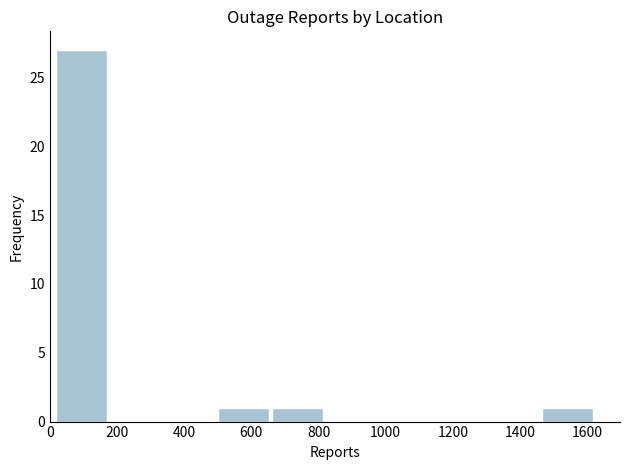

Which range on the x-axis has the tallest bar?

20 to 180